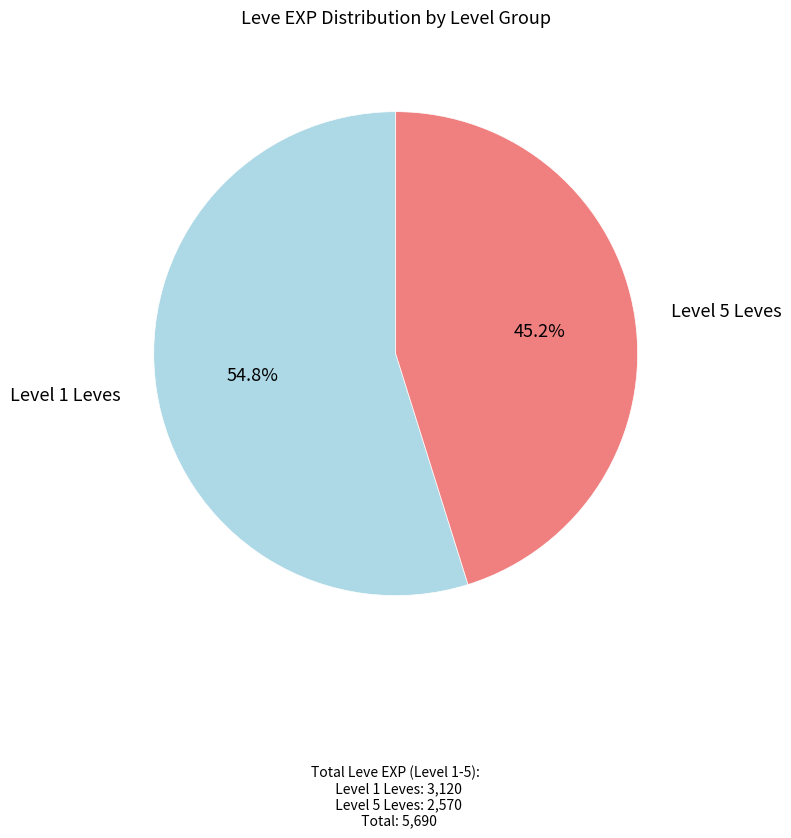

Is there any slice that represents more than half of the pie?

Yes